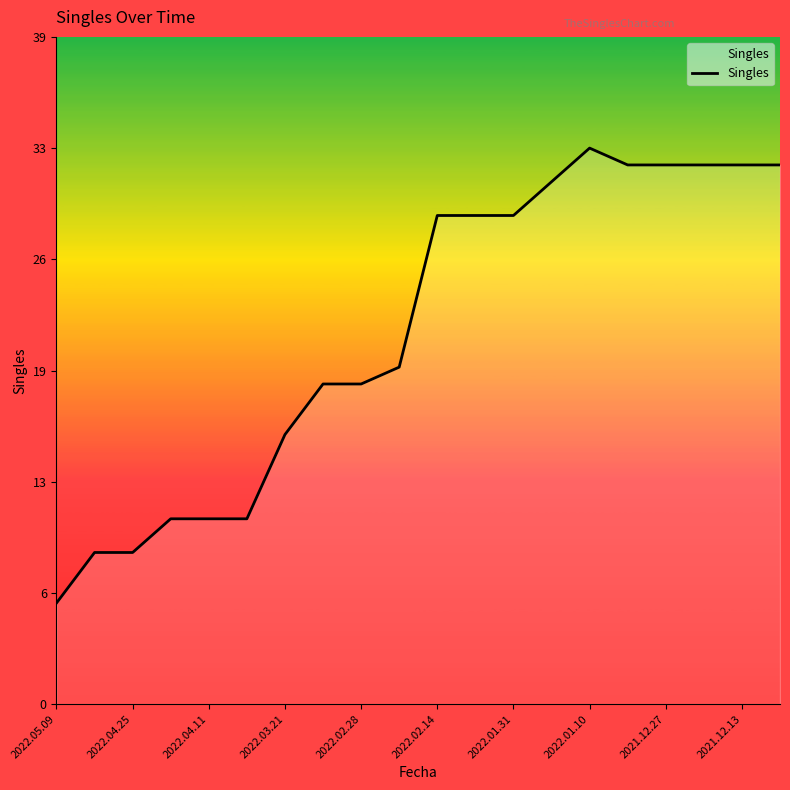

Is this an area chart (filled region under the line)?

Yes